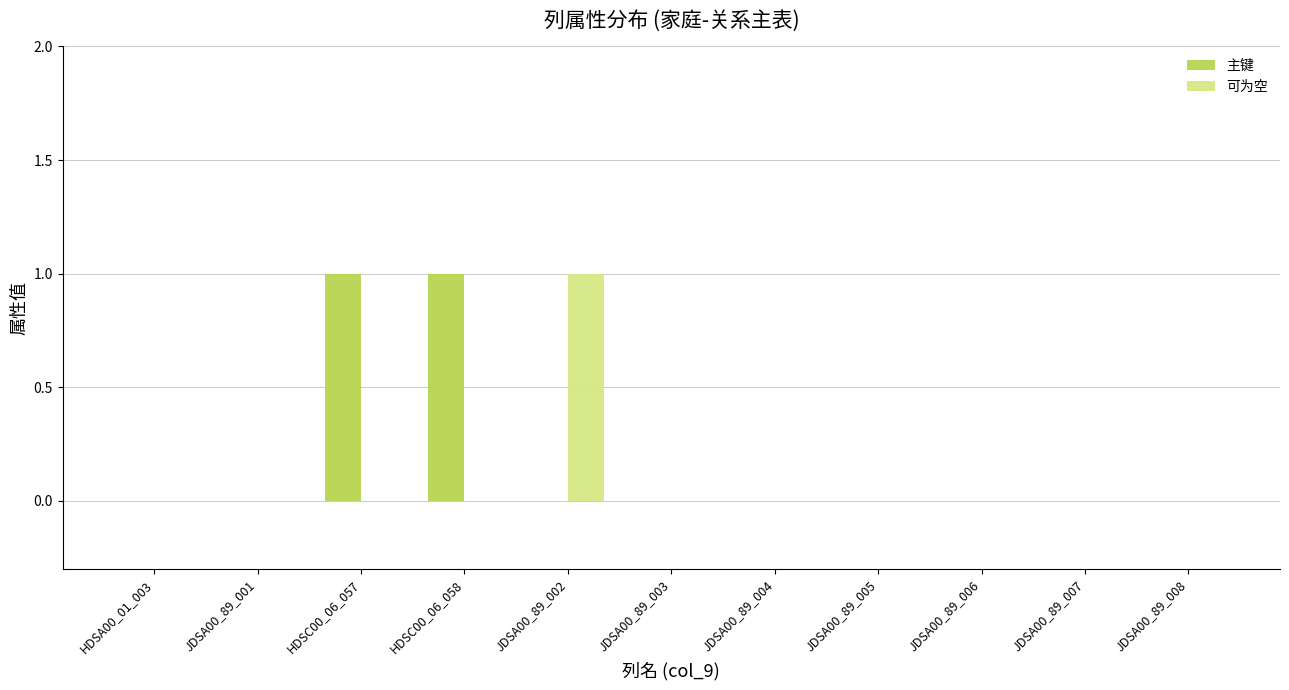

Reading left to right, list all the values displayed in this chart.

主键: HDSA00_01_003=0	JDSA00_89_001=0	HDSC00_06_057=1	HDSC00_06_058=1	JDSA00_89_002=0	JDSA00_89_003=0	JDSA00_89_004=0	JDSA00_89_005=0	JDSA00_89_006=0	JDSA00_89_007=0	JDSA00_89_008=0
可为空: HDSA00_01_003=0	JDSA00_89_001=0	HDSC00_06_057=0	HDSC00_06_058=0	JDSA00_89_002=1	JDSA00_89_003=0	JDSA00_89_004=0	JDSA00_89_005=0	JDSA00_89_006=0	JDSA00_89_007=0	JDSA00_89_008=0